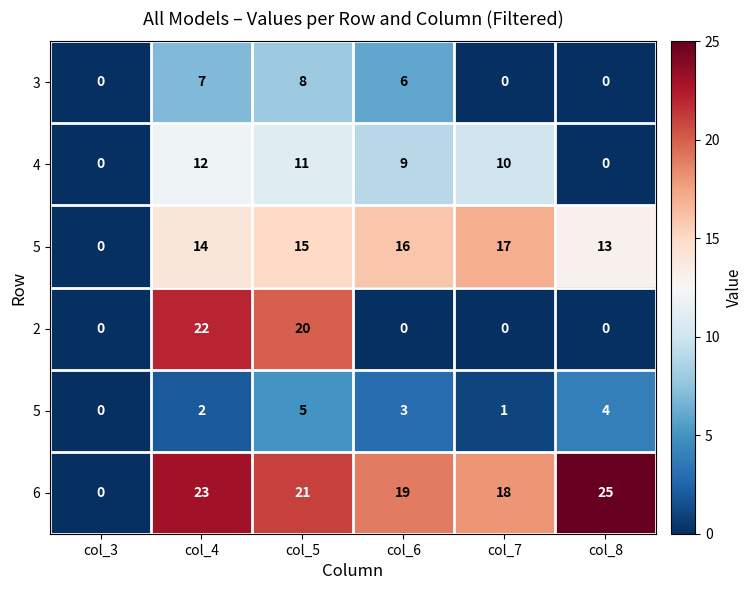

What is the maximum value shown in the chart?

25